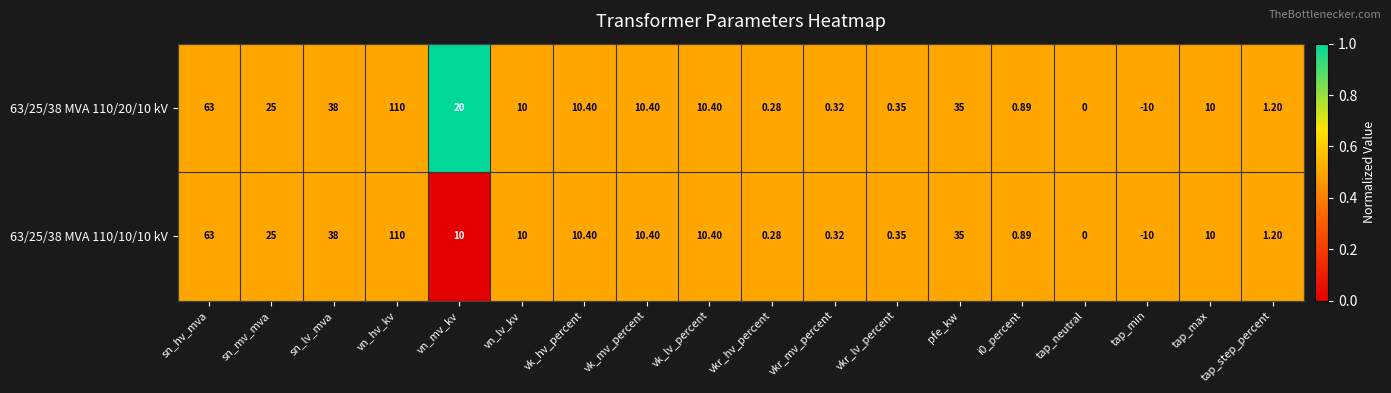

Which label corresponds to the smallest value in the chart?

tap_min